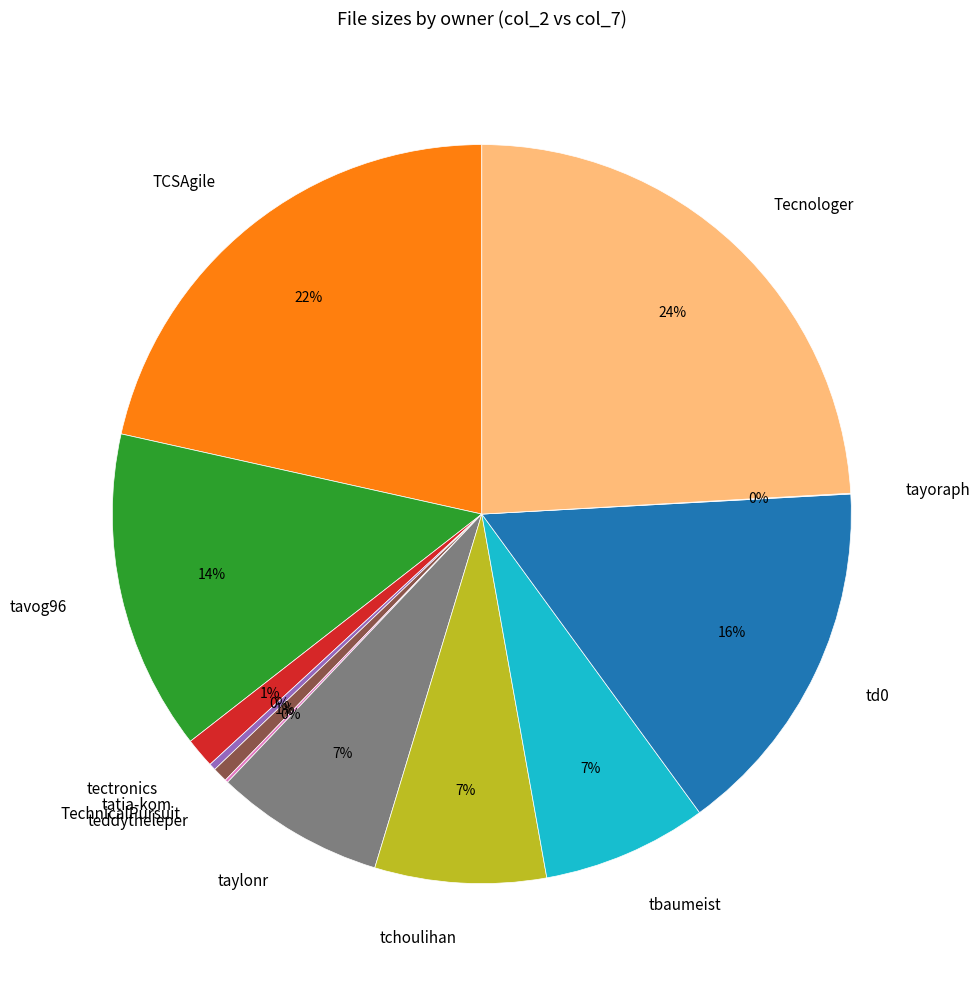

Which category has the biggest portion of the pie?

Tecnologer